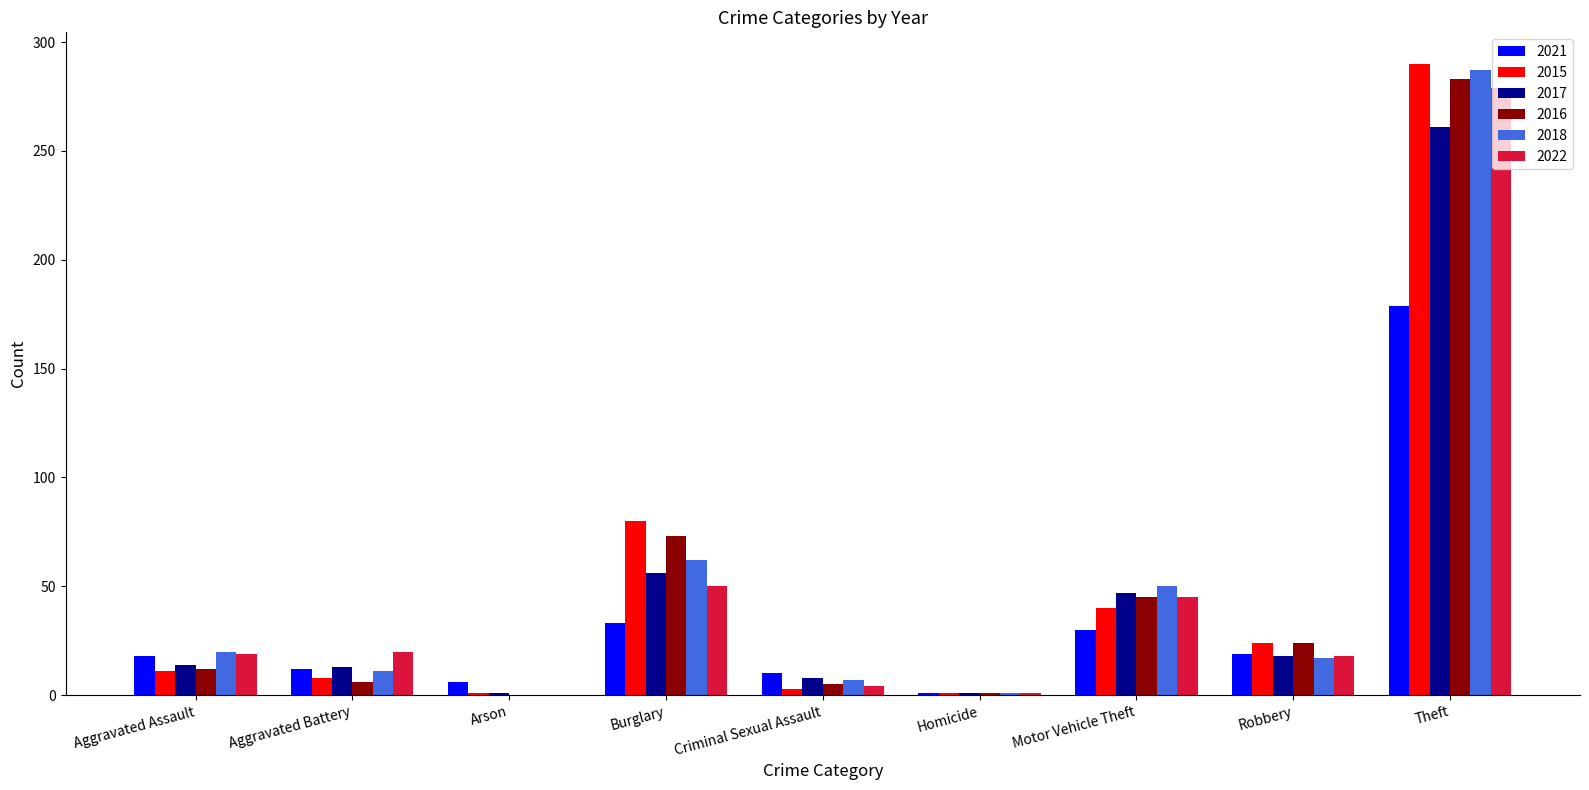

Which category has the highest value in the 2017 series?

Theft